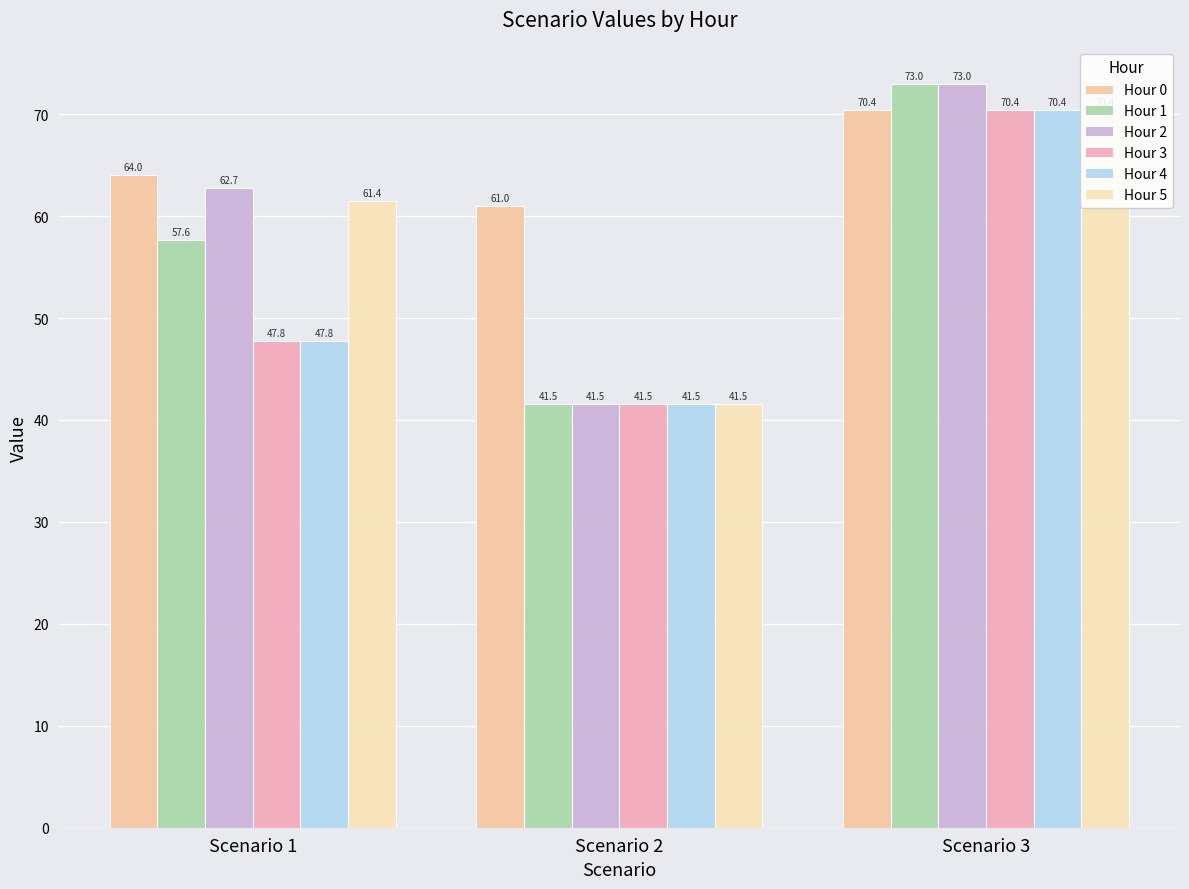

True or false: Hour 2 has a value of 87.2 at Scenario 1.

False